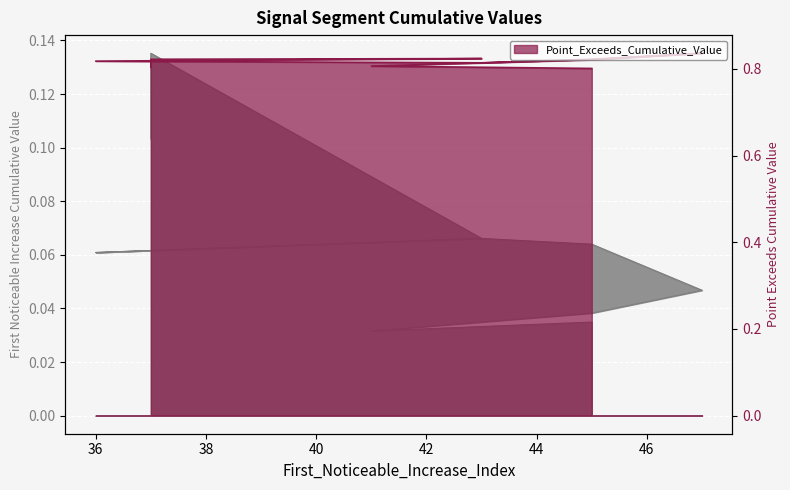

Reading right to left, extract all data points from this chart.

First_Noticeable_Increase_Cumulative_Value: 45=0.0	41=0.0	45=0.0	47=0.0	45=0.1	43=0.1	36=0.1	43=0.1	37=0.1	37=0.1
Point_Exceeds_Cumulative_Value: 45=0.8	41=0.8	45=0.8	47=0.8	45=0.8	43=0.8	36=0.8	43=0.8	37=0.8	37=0.8